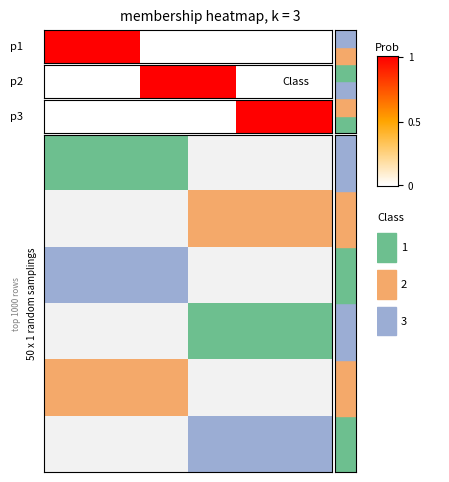

List the labels in order of value, smallest first.

0, 1, 2, 3, 4, 5